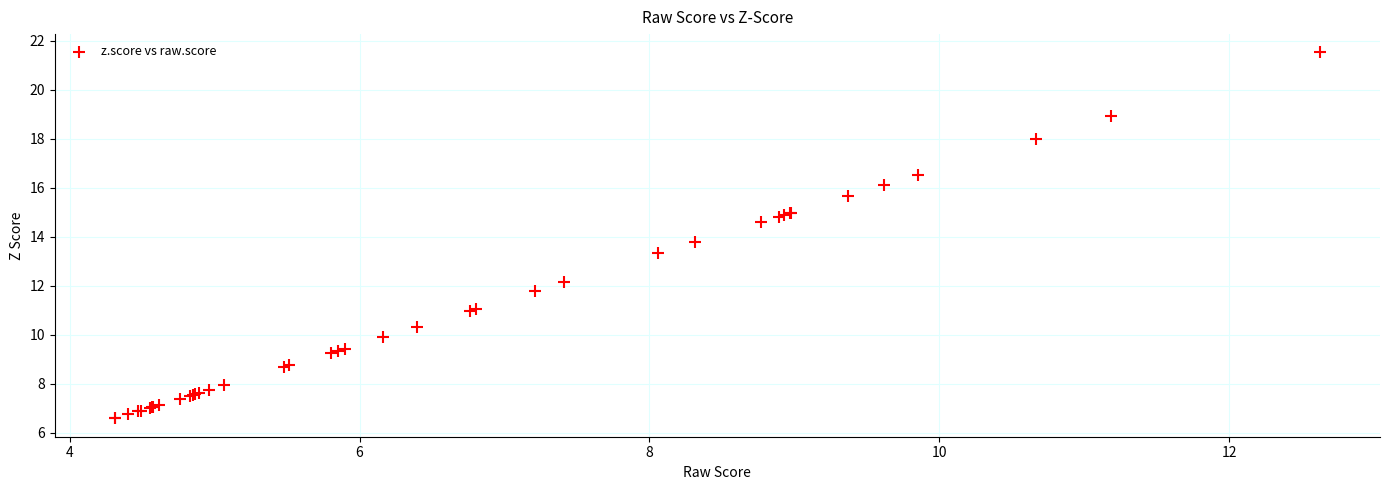

What Y value in the scatter plot is closest to 14?

13.8